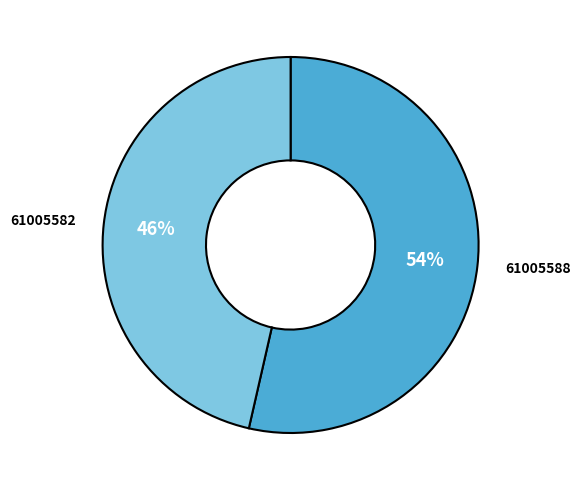

Rank the categories by value from lowest to highest.

61005582, 61005588